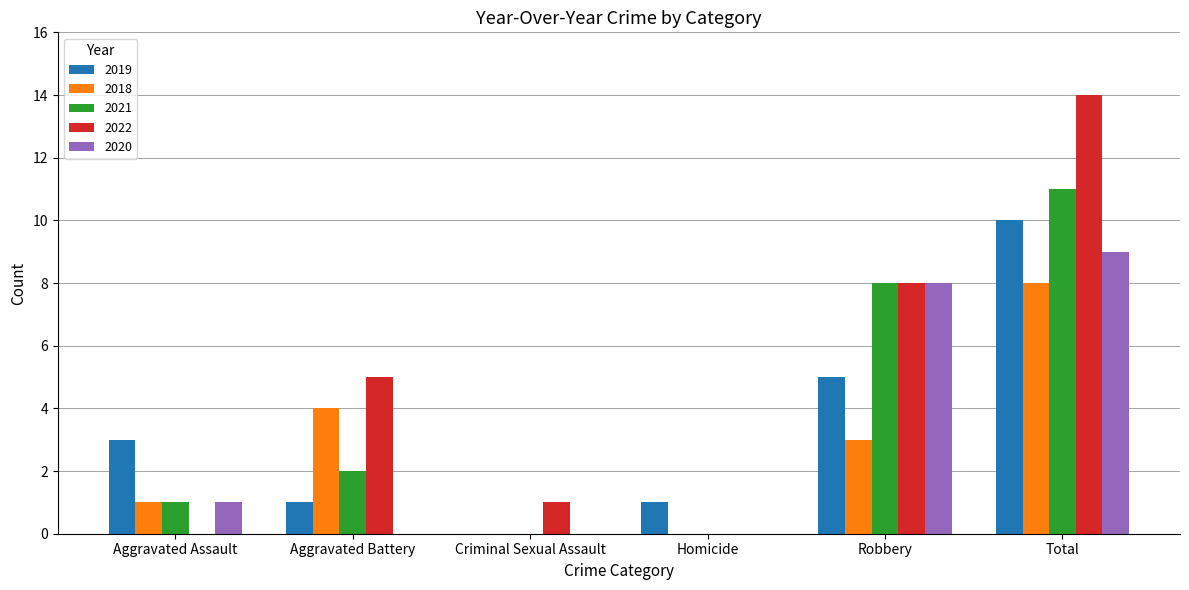

What is the difference between the 2018 values at Criminal Sexual Assault and Aggravated Assault?

1